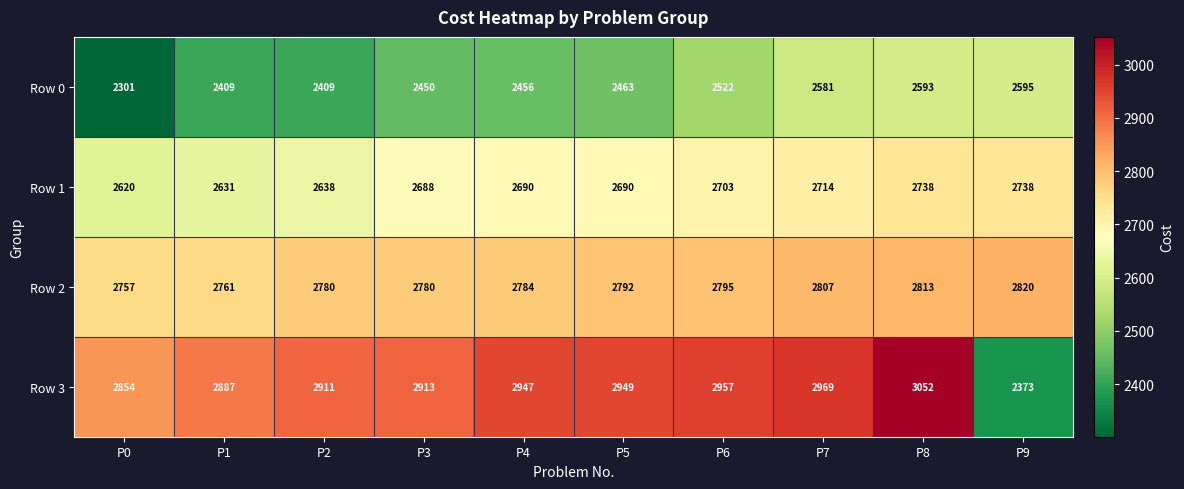

Read the Row 2 value at P9, to the nearest 5.

2820